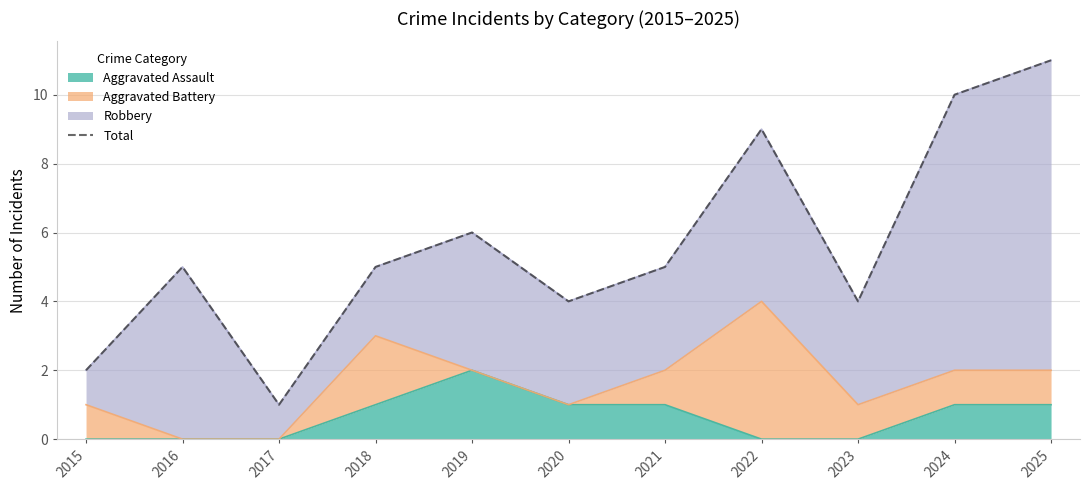

What is the greatest value displayed?

11